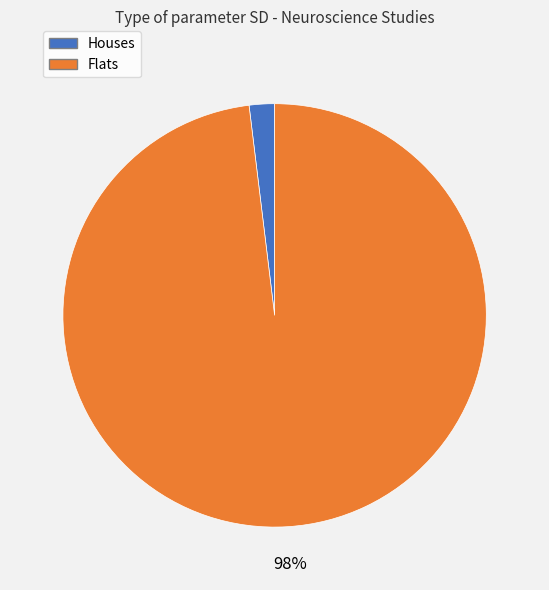

To the nearest percent, what is the average slice percentage?

50%